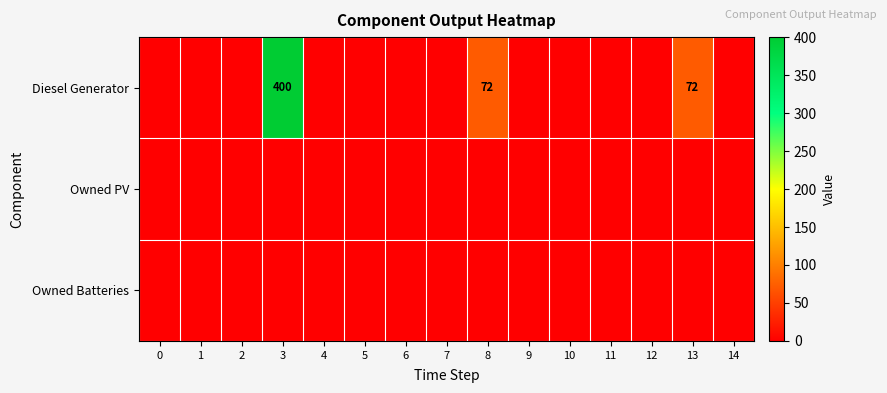

The value of Diesel Generator at 3 is 271. True or false?

False